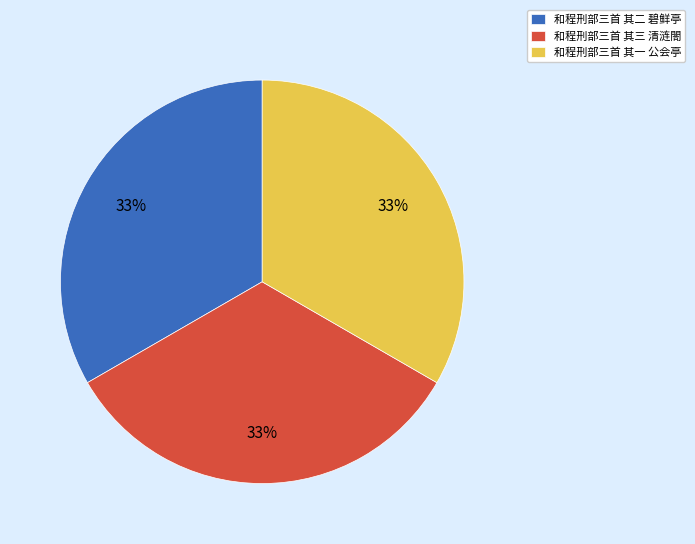

To the nearest percent, what portion does 和程刑部三首 其二 碧鲜亭 represent?

33%